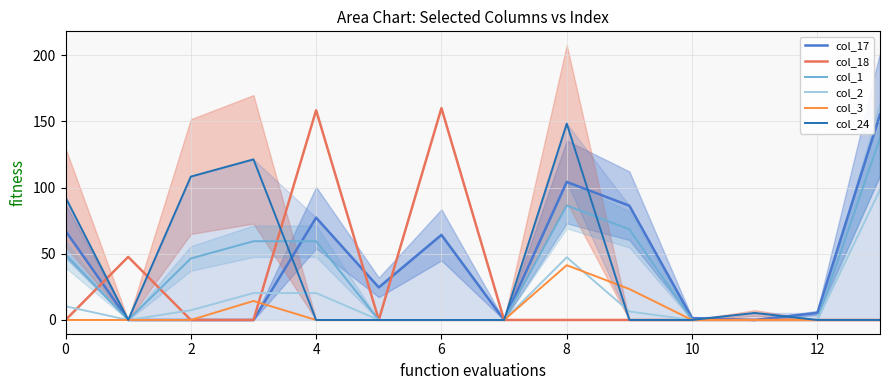

What is the highest value of the col_18 series?

160.0